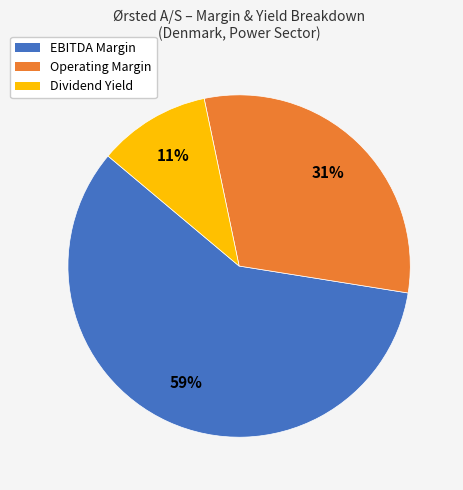

To the nearest percent, what is the difference between the largest and smallest slice percentages?

48%